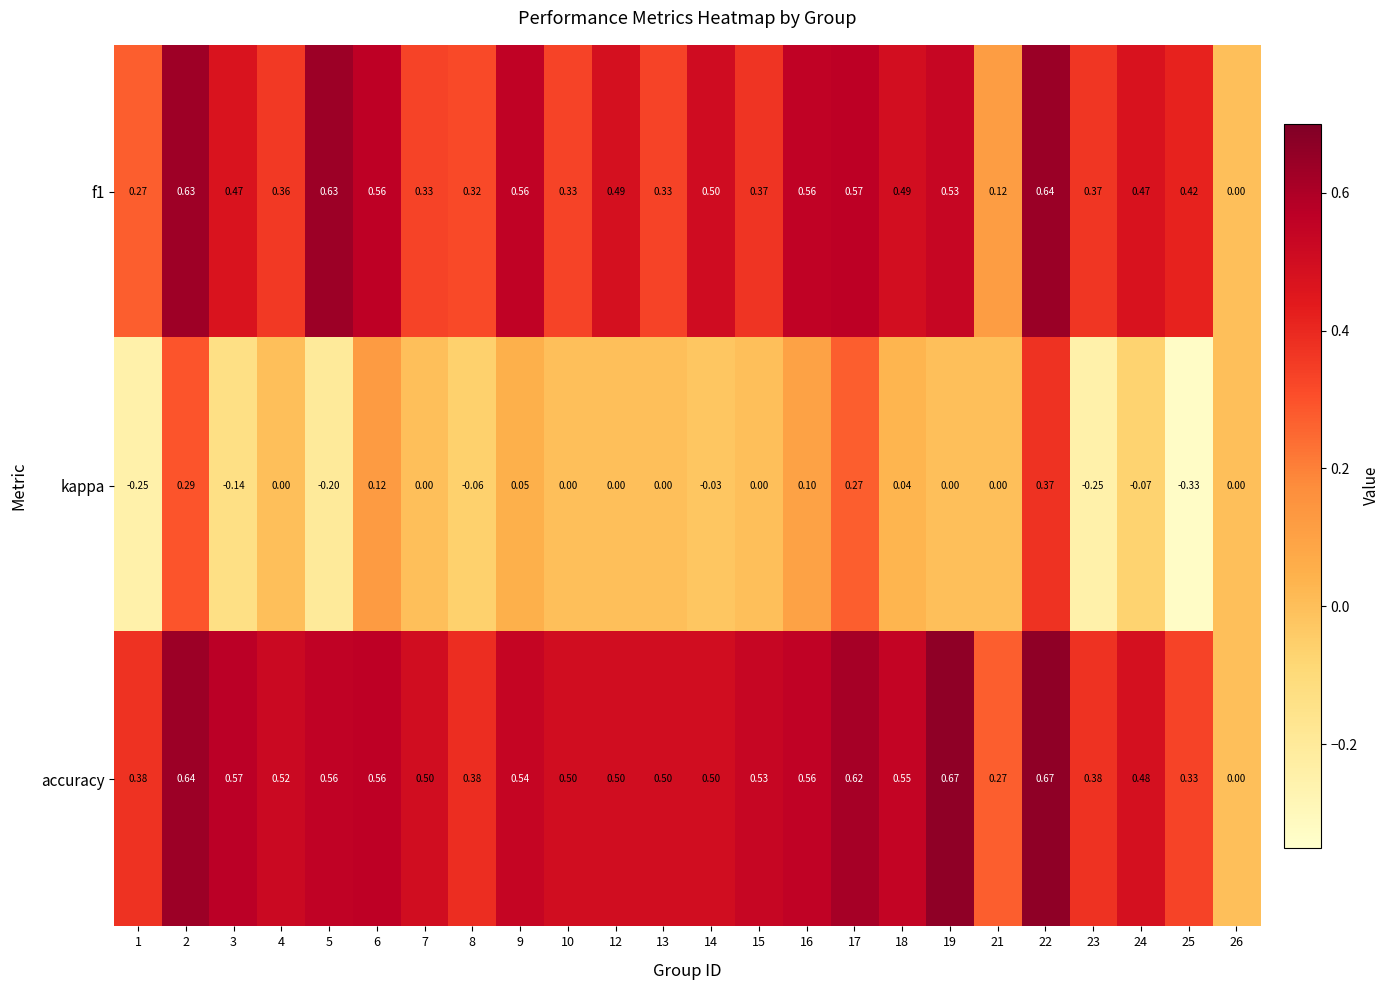

Which series has the largest range (max minus min)?

kappa